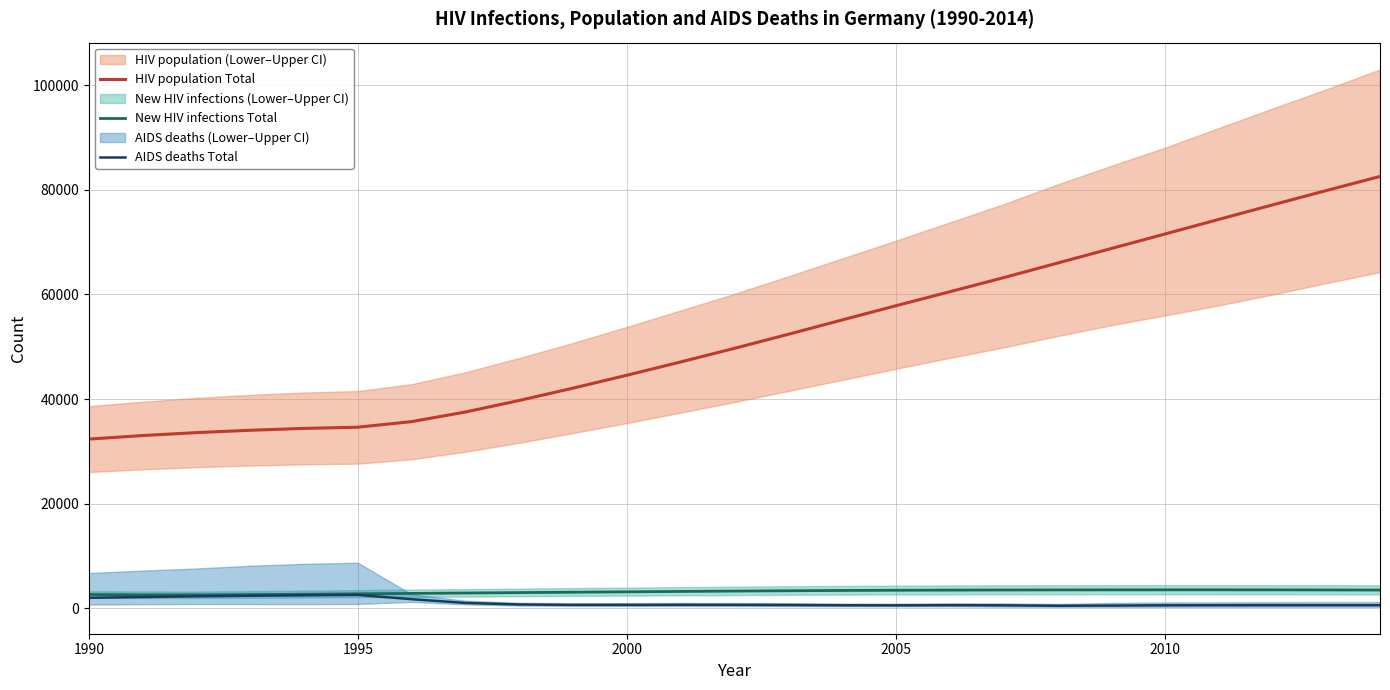

True or false: New HIV infections Total and HIV population Total cross at least once.

False